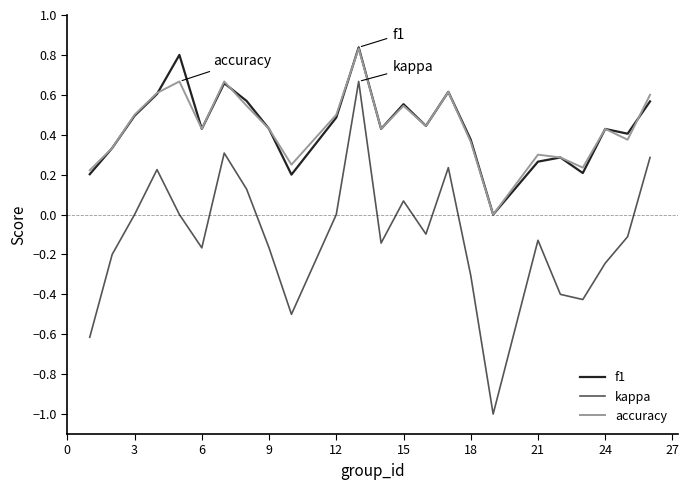

Count the number of data series in this chart.

3